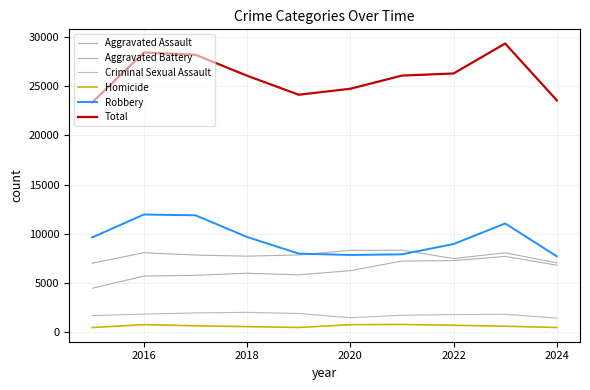

What is the smallest value displayed?

496